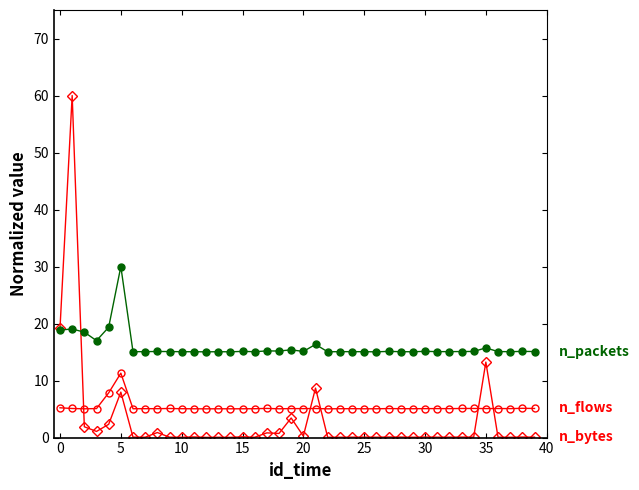

What is the maximum value shown in the chart?

60.0